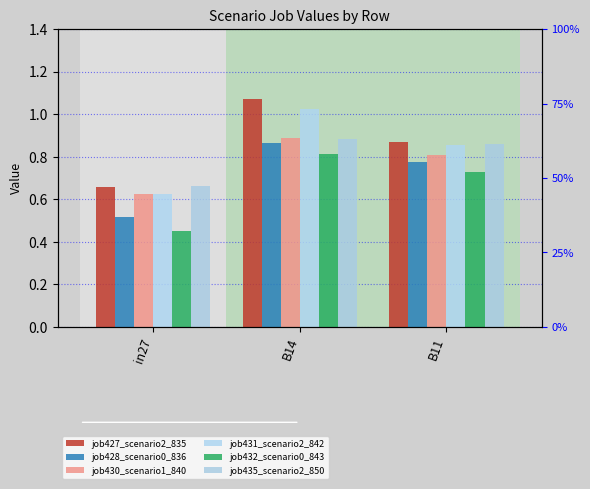

Which has a higher value, in27 or B14?

B14